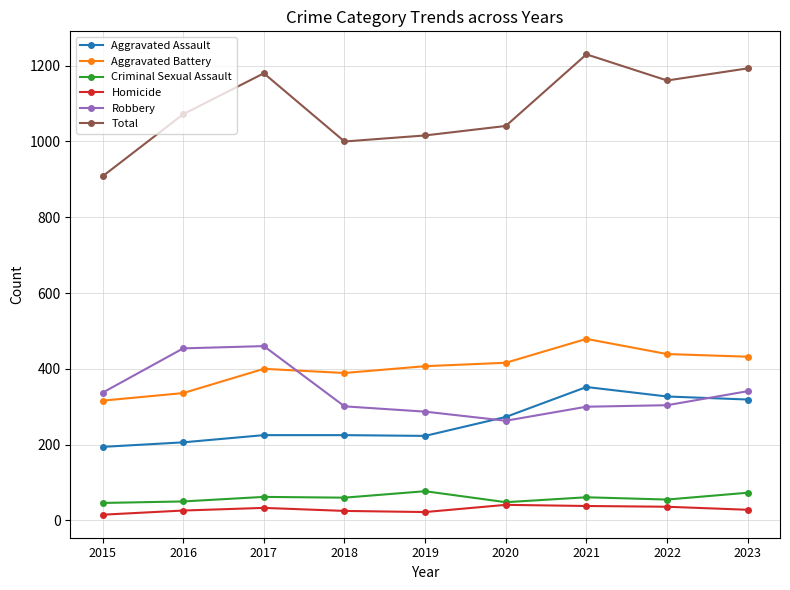

What is the minimum value shown in the chart?

15